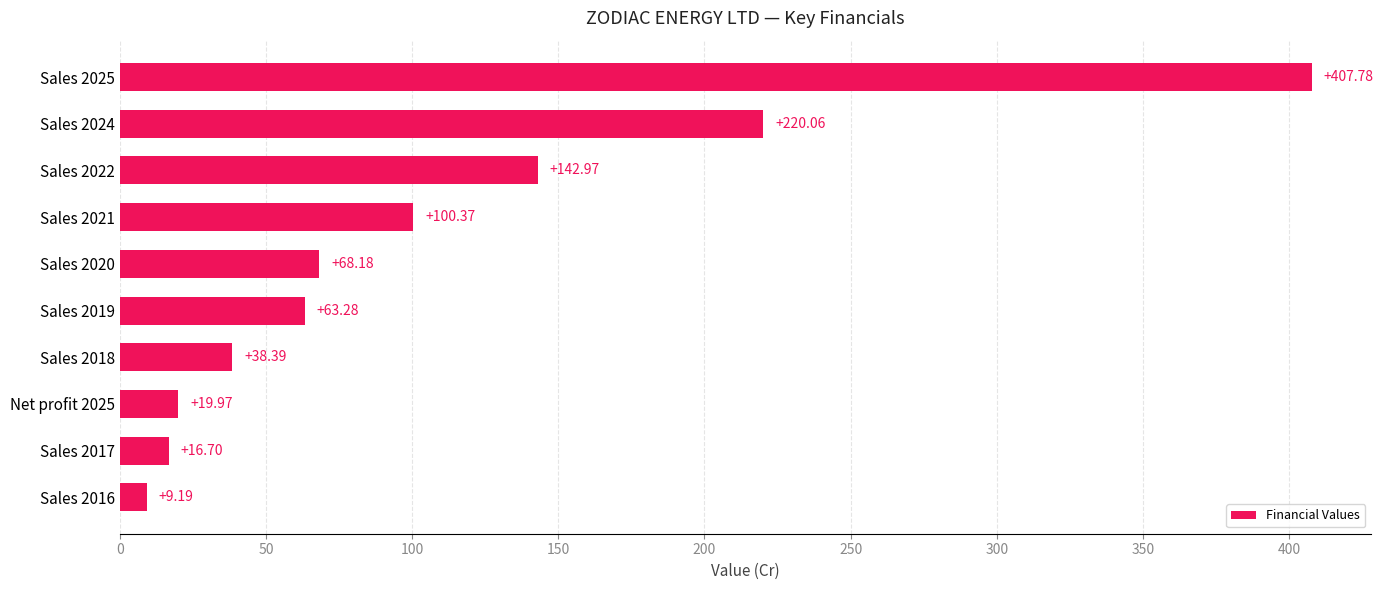

What is the sum of all values?

1086.9